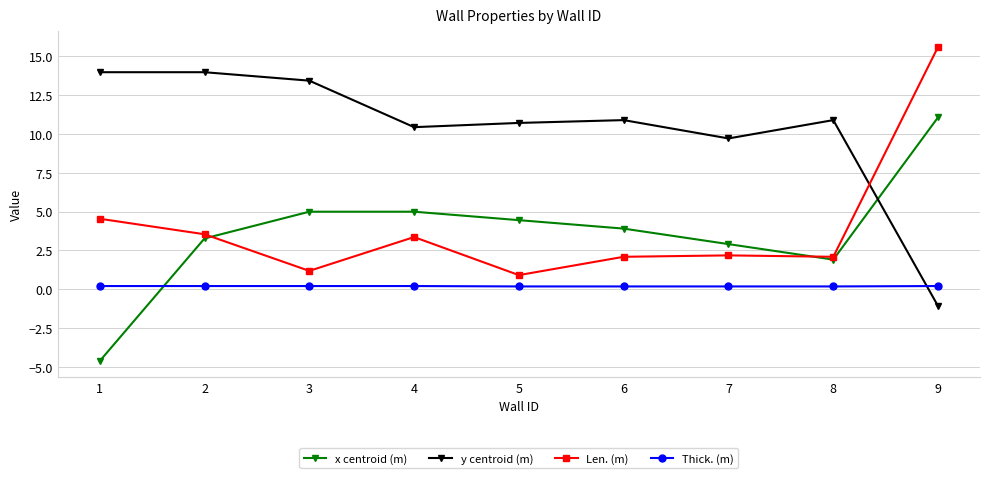

How many lines are shown in the chart?

4